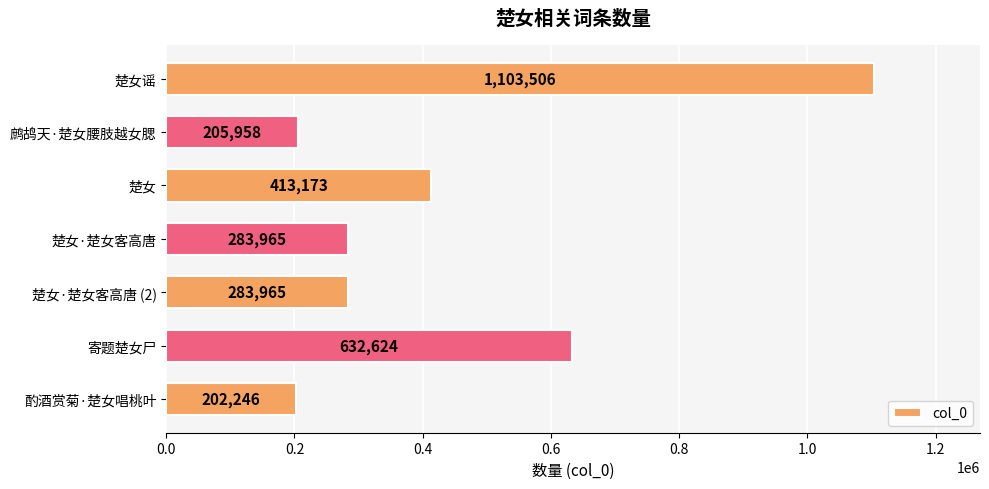

Where is the data nearest to the value 652876?

寄题楚女尸